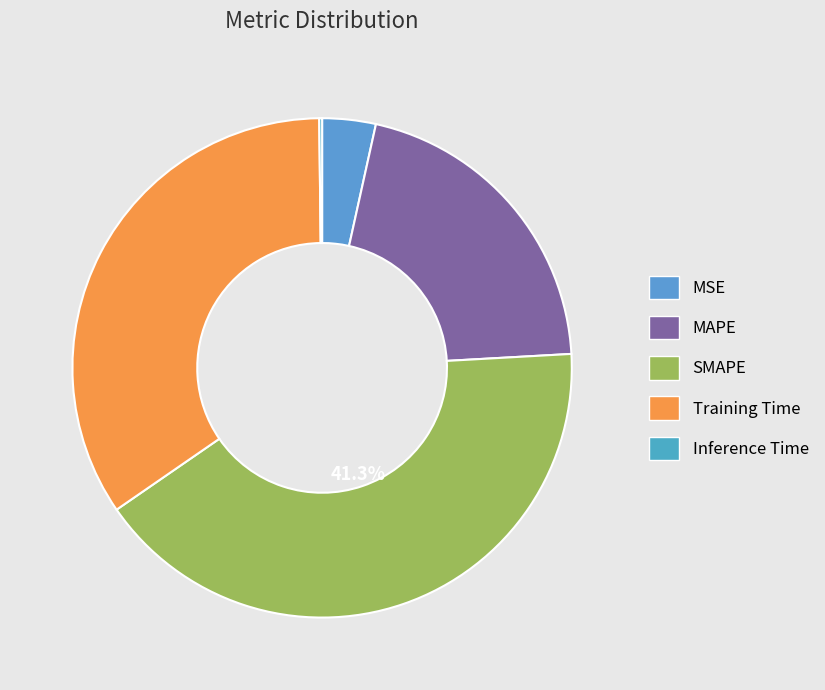

Which slice is the largest?

SMAPE